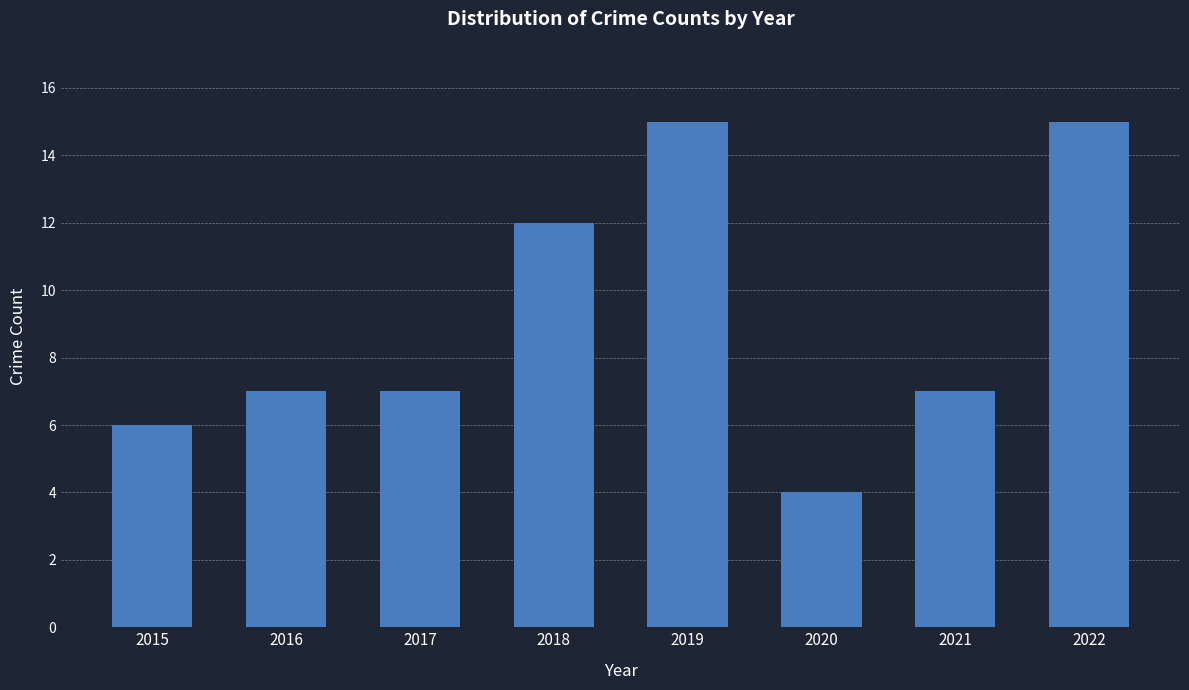

What is the value of the 2nd bar from the left?

7